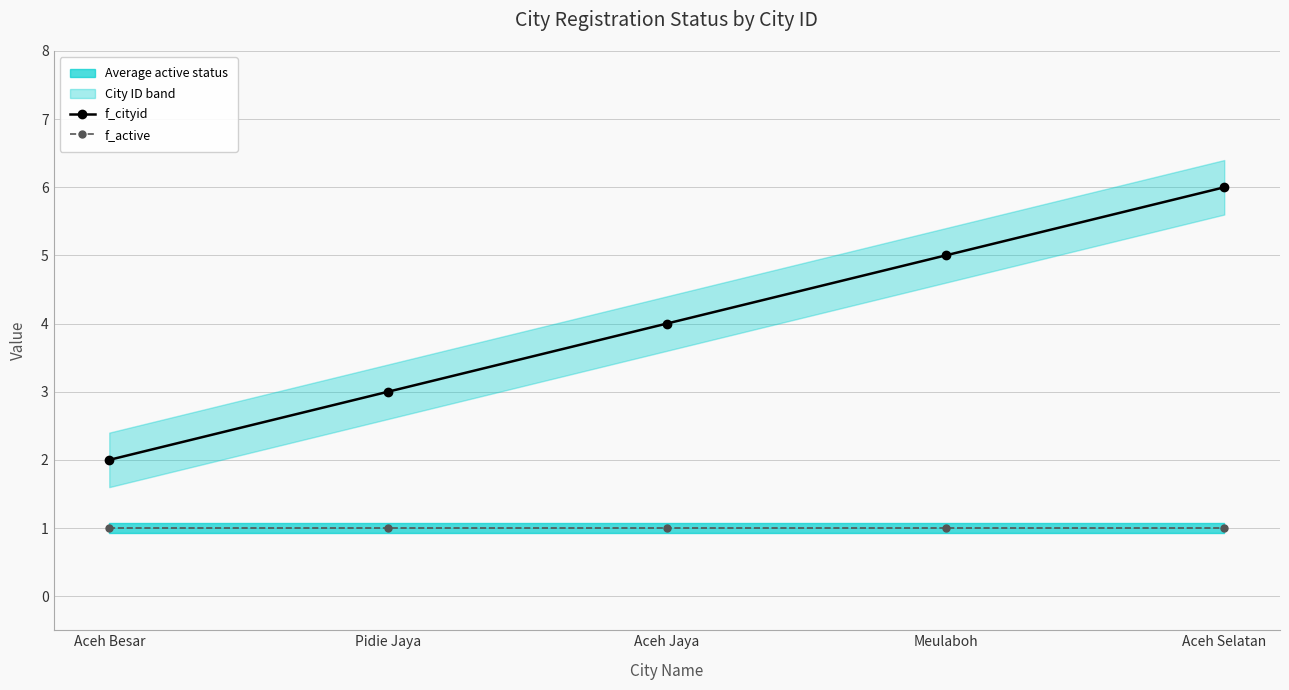

True or false: f_active has a value of 0 at Meulaboh.

False